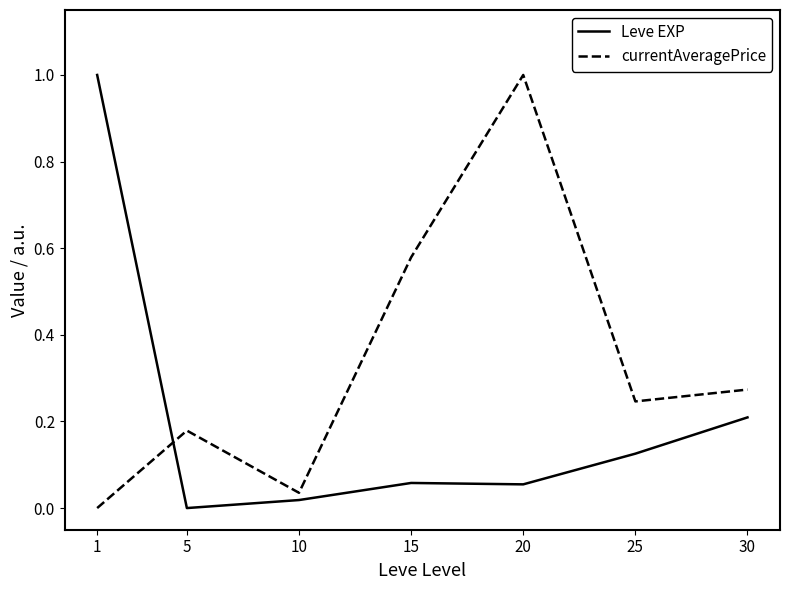

Which category has the highest value in the Leve EXP series?

1